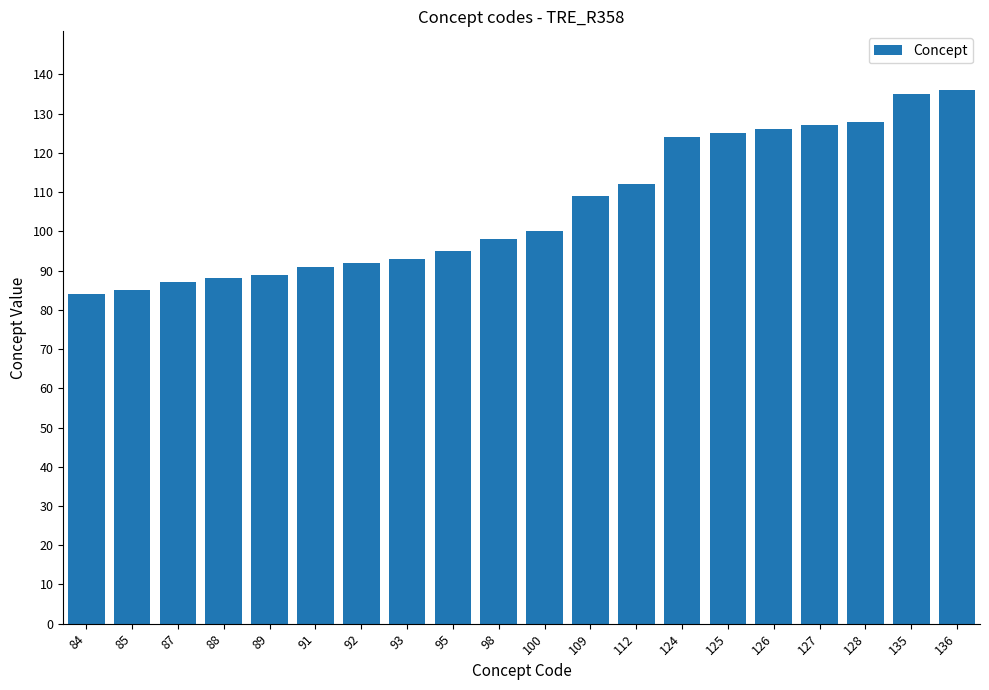

What is the sum of the values at 128 and 84?

212